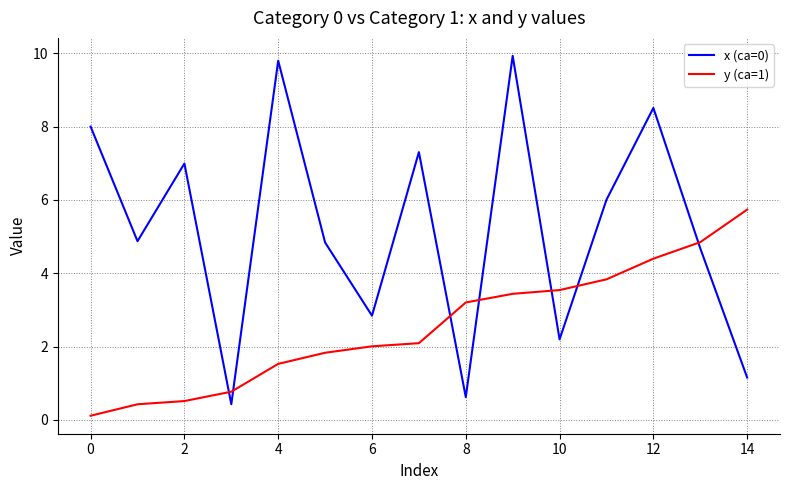

What is the maximum value shown in the chart?

9.9